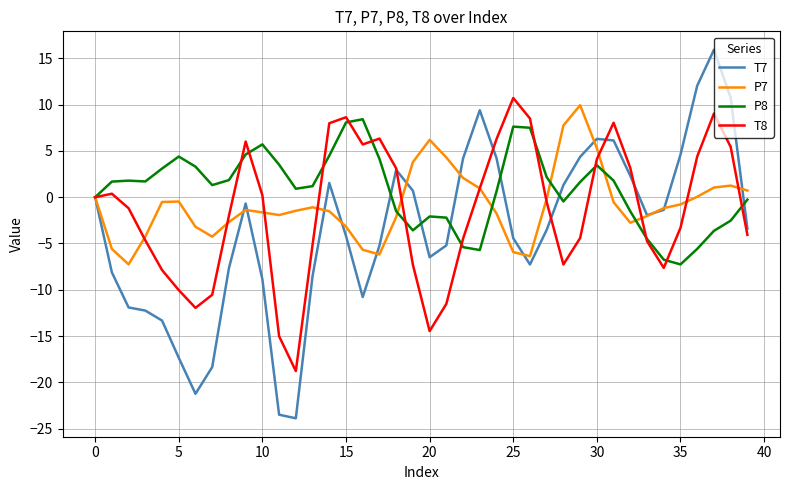

What is the minimum value shown in the chart?

-23.9